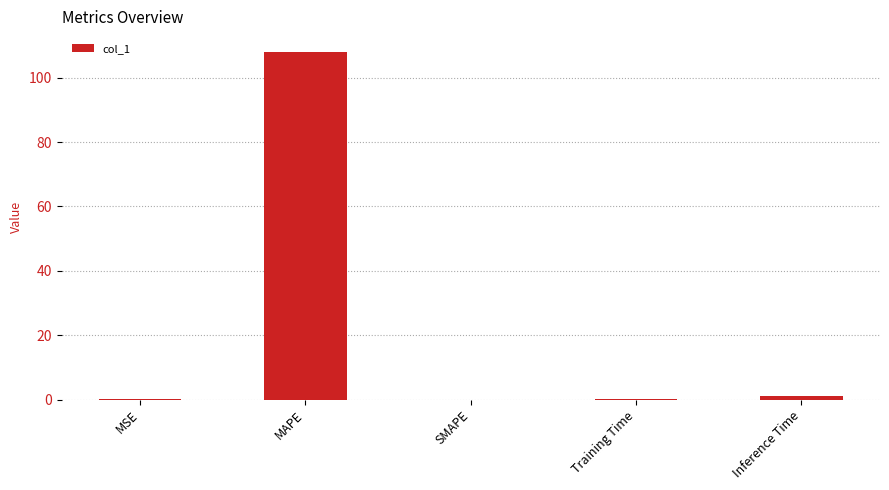

What is the maximum value shown in the chart?

108.2